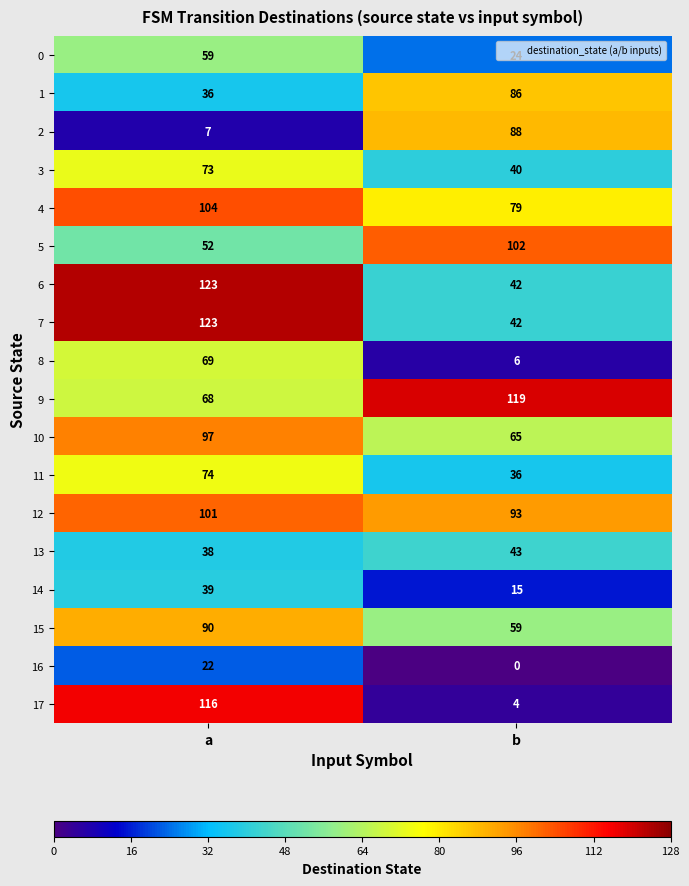

Rank the categories by 13 value from highest to lowest.

b, a